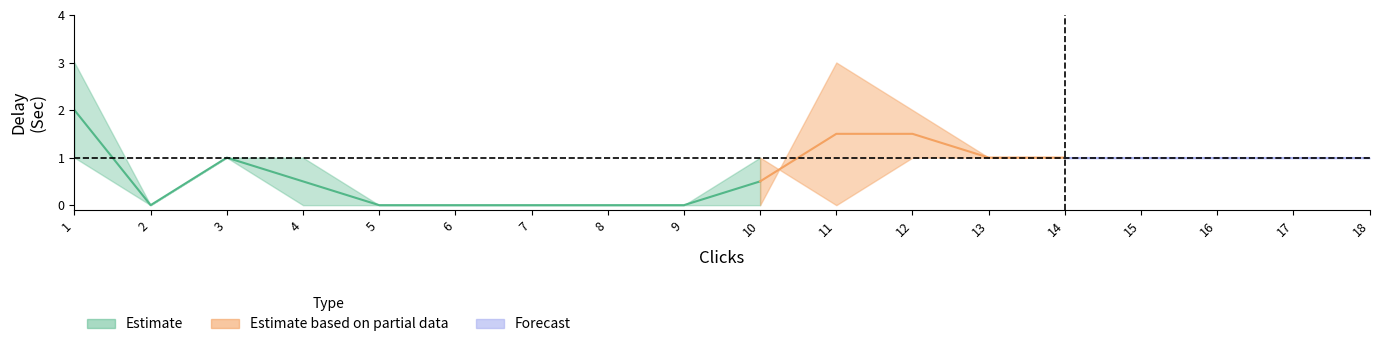

Does the chart display data point markers on the line(s)?

No